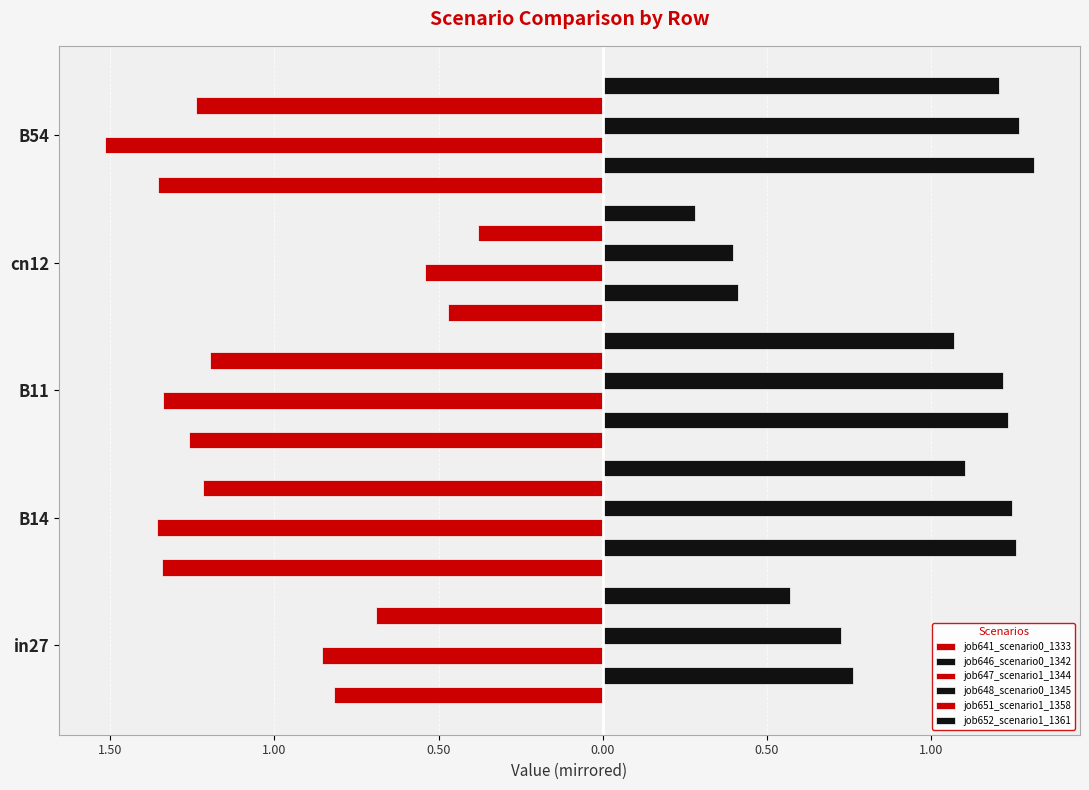

Reading left to right, list all the values displayed in this chart.

job641_scenario0_1333: -0.8	-1.3	-1.3	-0.5	-1.4
job646_scenario0_1342: 0.8	1.3	1.2	0.4	1.3
job647_scenario1_1344: -0.9	-1.4	-1.3	-0.5	-1.5
job648_scenario0_1345: 0.7	1.2	1.2	0.4	1.3
job651_scenario1_1358: -0.7	-1.2	-1.2	-0.4	-1.2
job652_scenario1_1361: 0.6	1.1	1.1	0.3	1.2